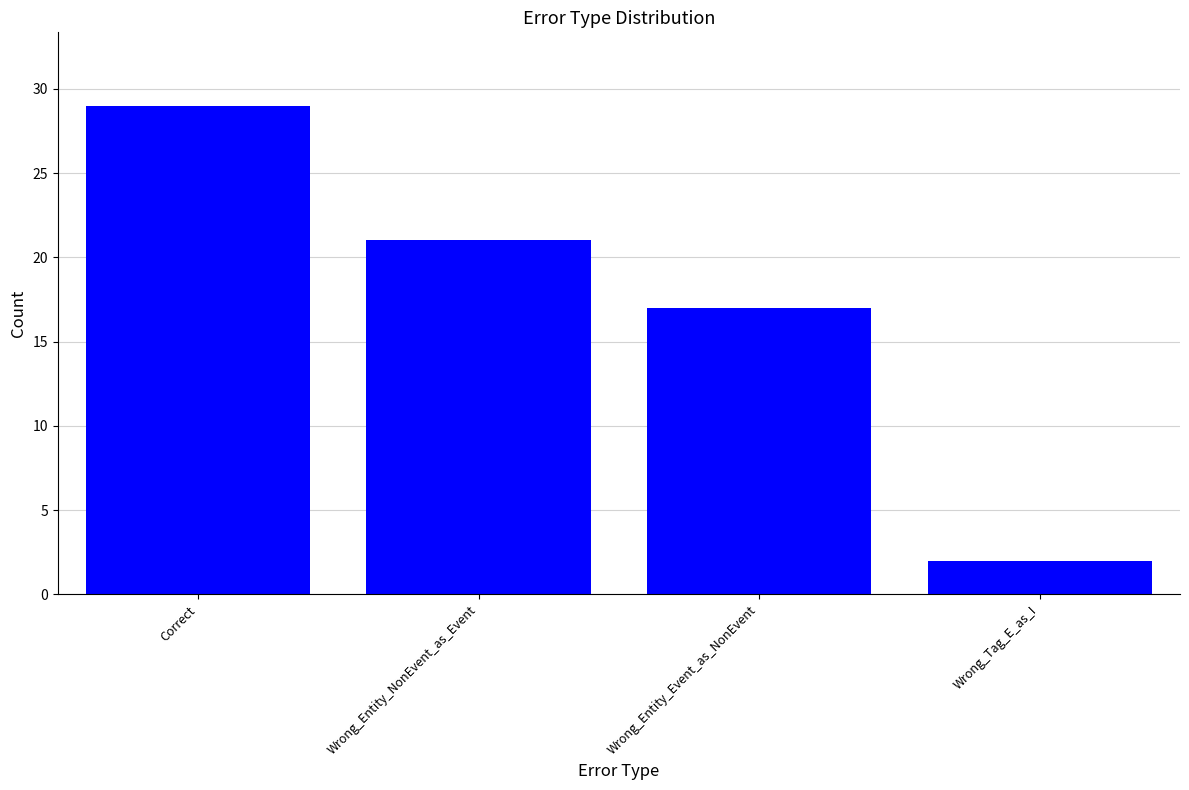

How many data points does each series have?

4